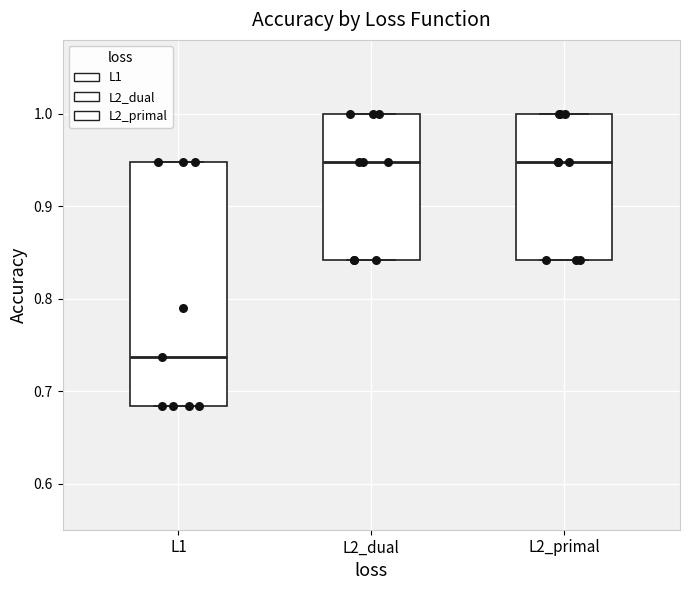

Where does the median line of the box for L1 sit on the y-axis? The values are not printed on the chart, so give them approximately, as read against the axis.

0.74